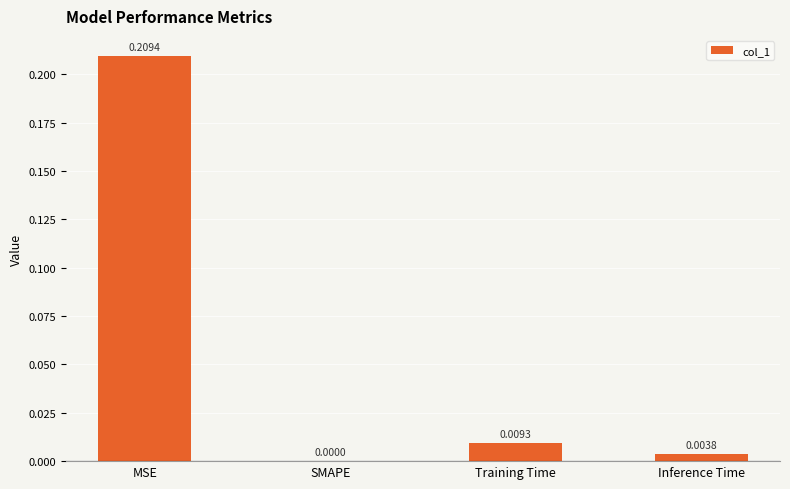

Which category has the highest value across all series?

MSE